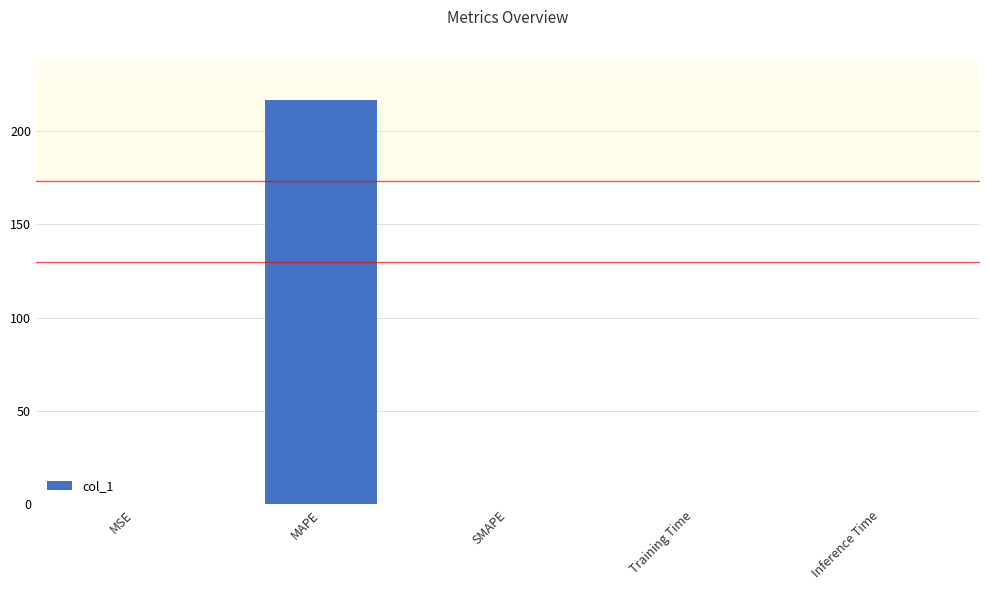

What is the maximum value shown in the chart?

216.2